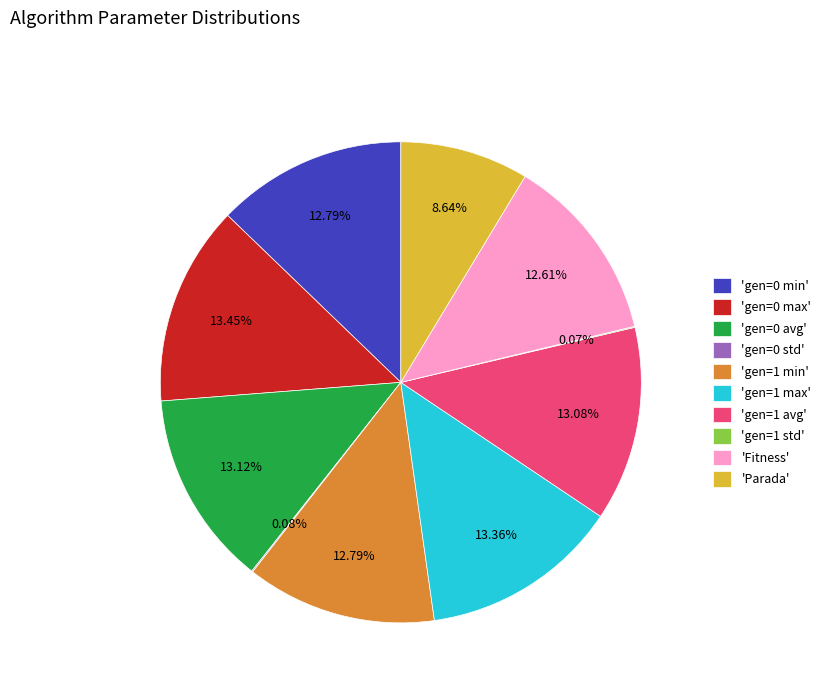

What is the ratio of the value at 'Fitness' to the value at 'gen=1 min'?

1.0